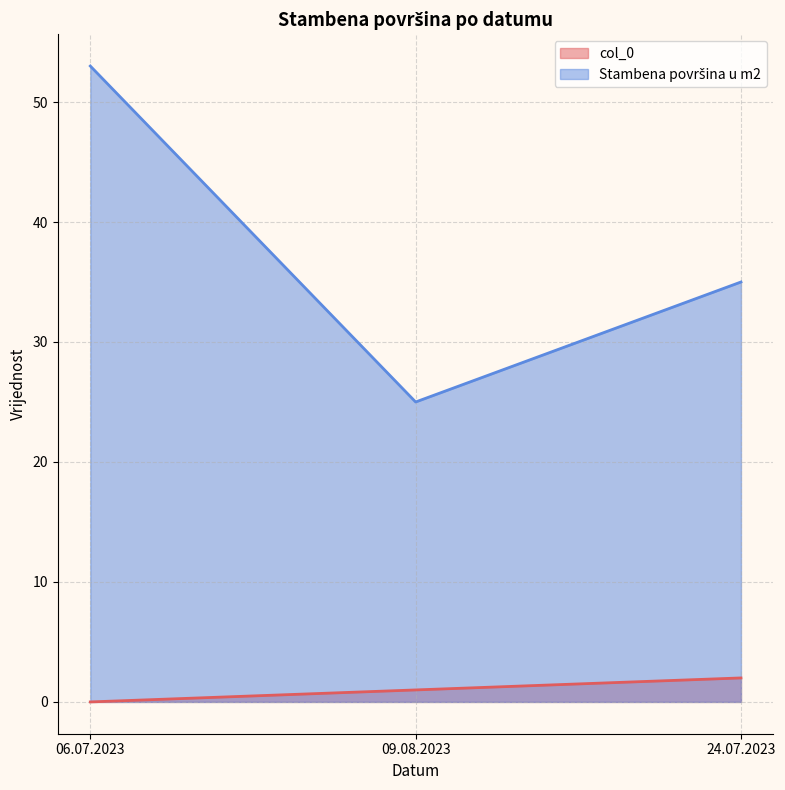

How many Stambena površina u m2 values are between 25 and 53?

3